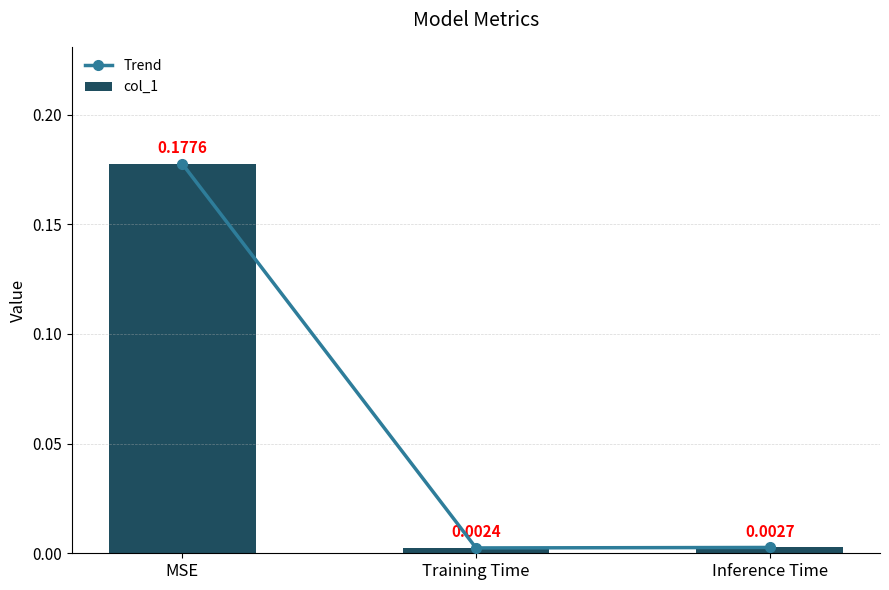

Which series has the widest spread of values?

Trend